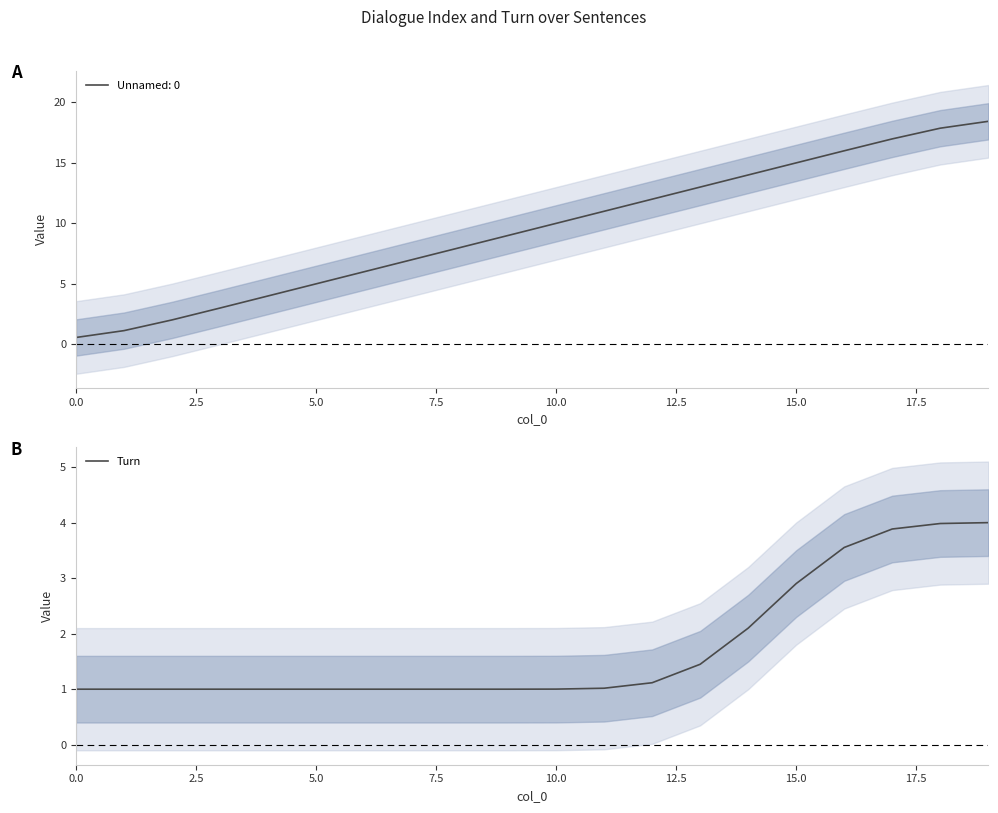

Which category has the highest value across all series?

19